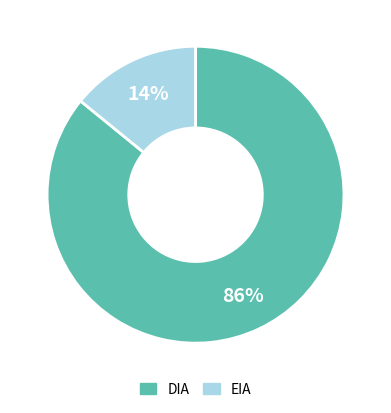

Which category has the biggest portion of the pie?

DIA